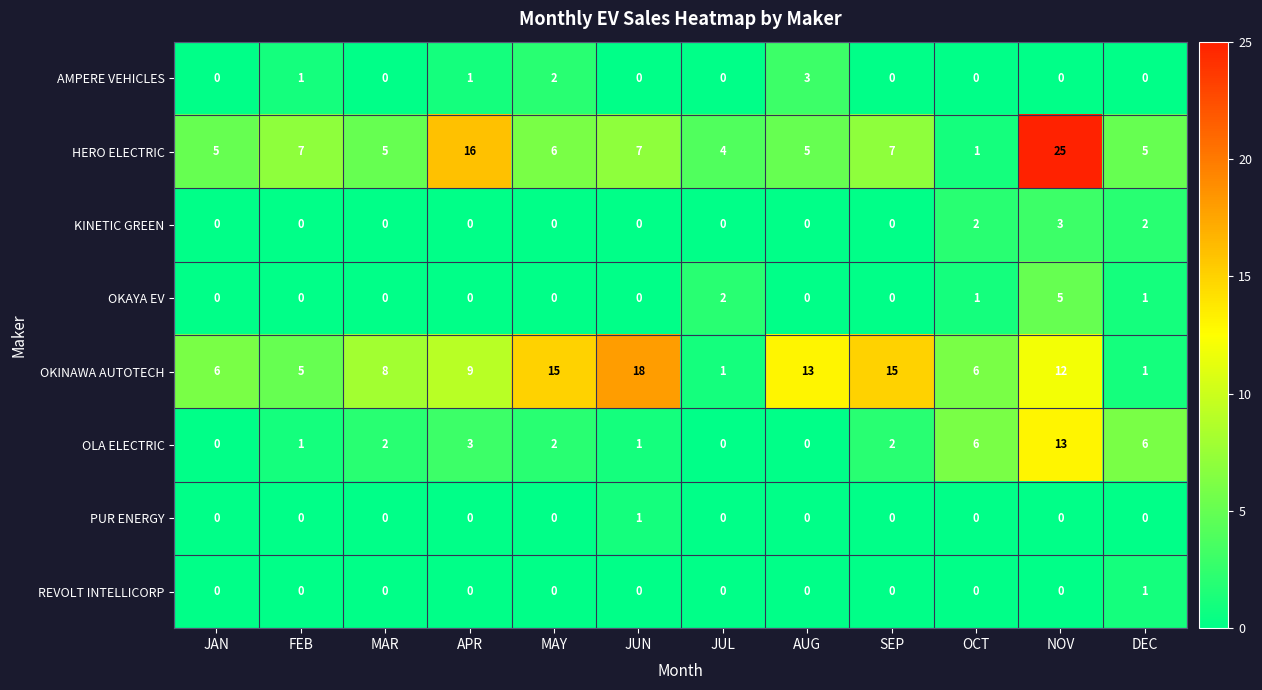

What is the highest value of the OLA ELECTRIC series?

13